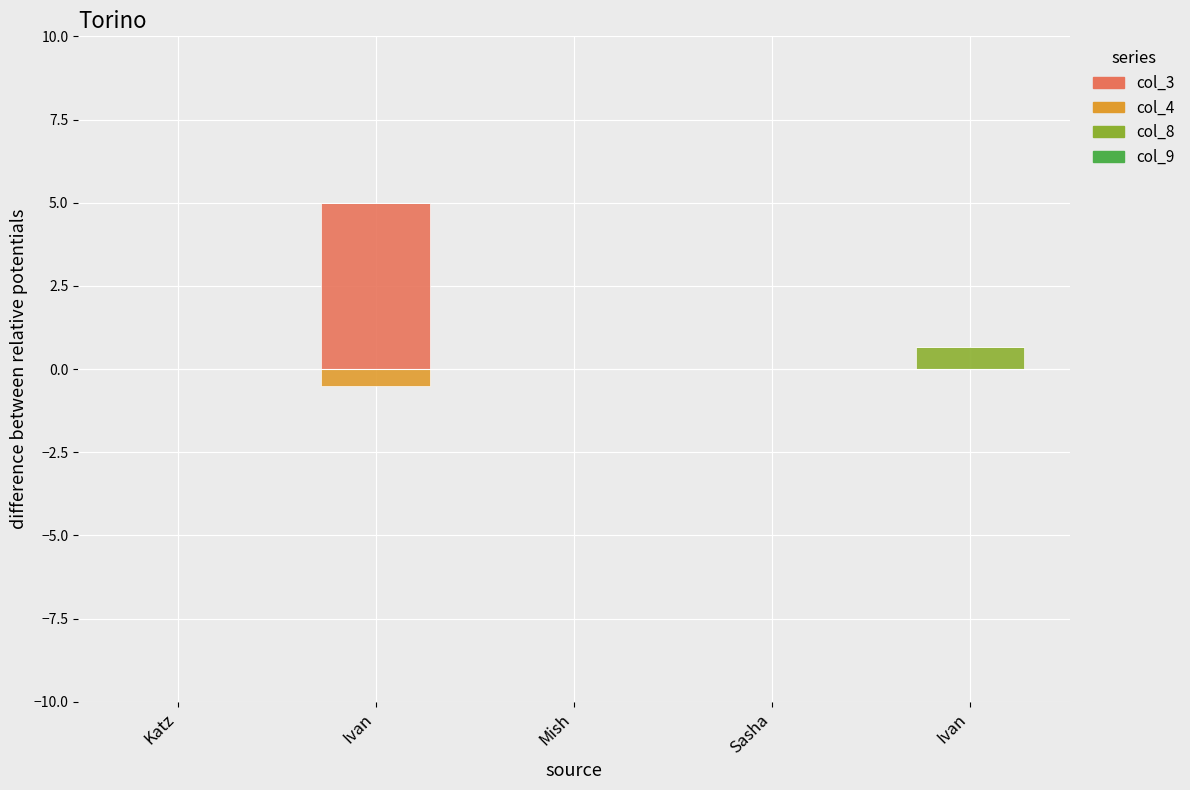

Which series has the largest total across all categories?

col_3